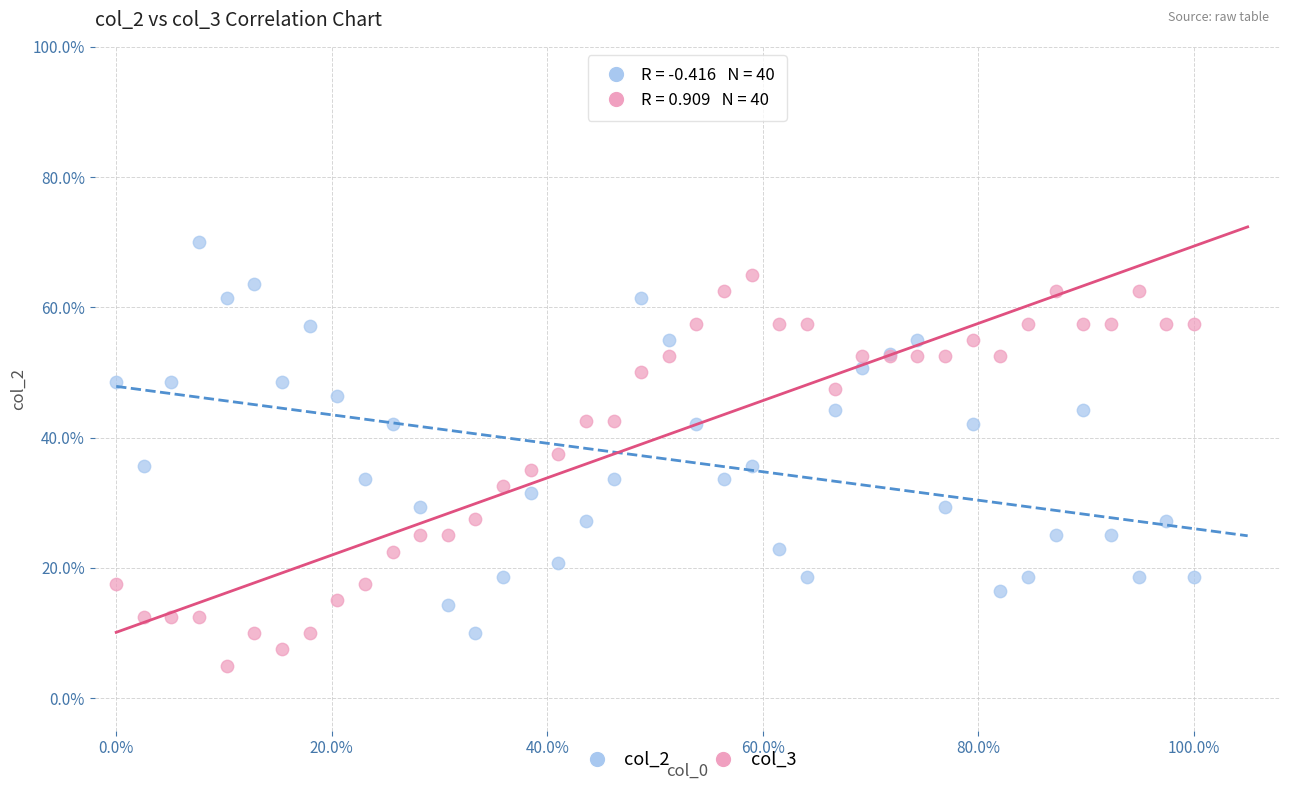

What are all the series names shown in the legend?

col_2, col_3